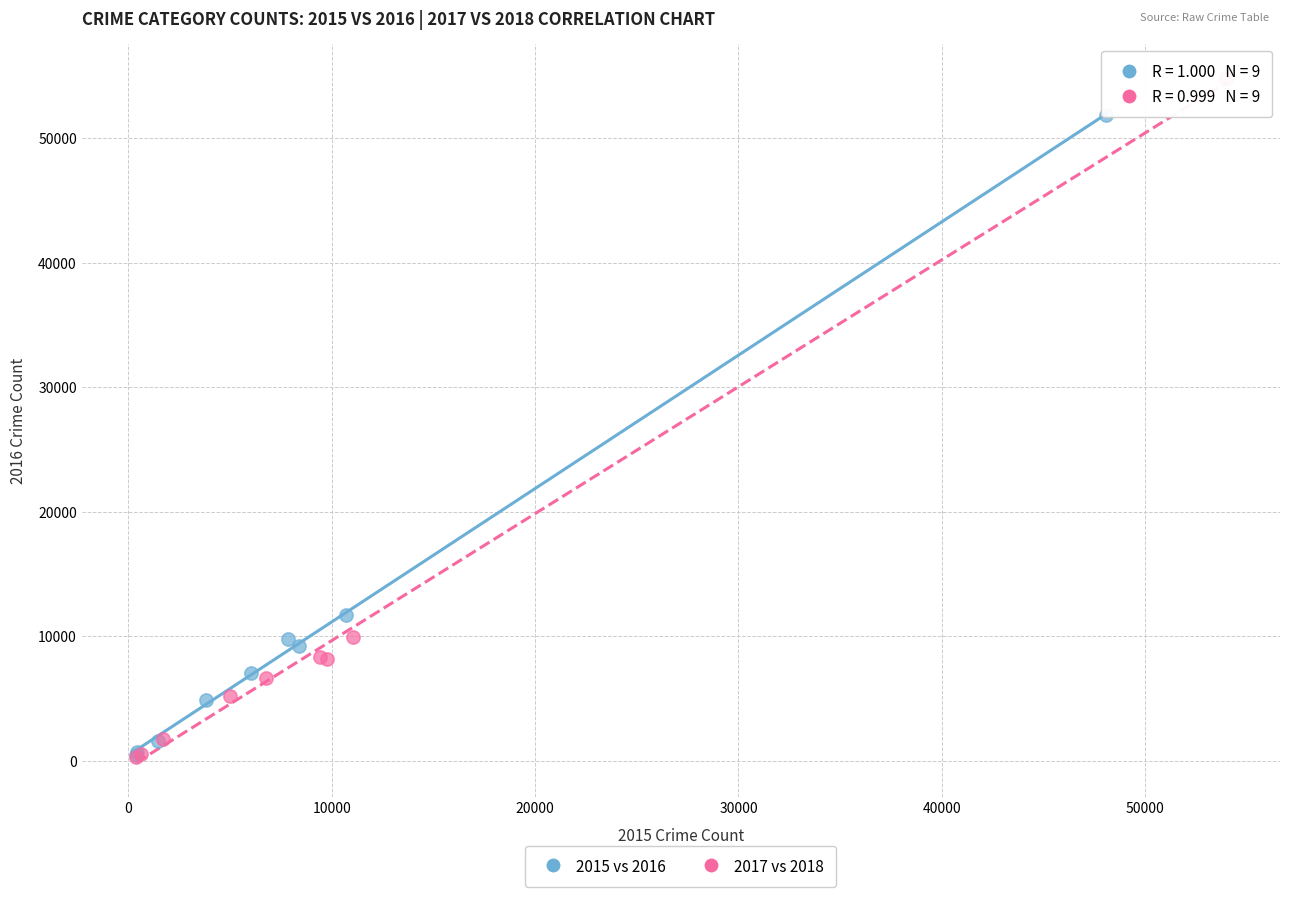

Which series contains the highest Y value?

2017 vs 2018